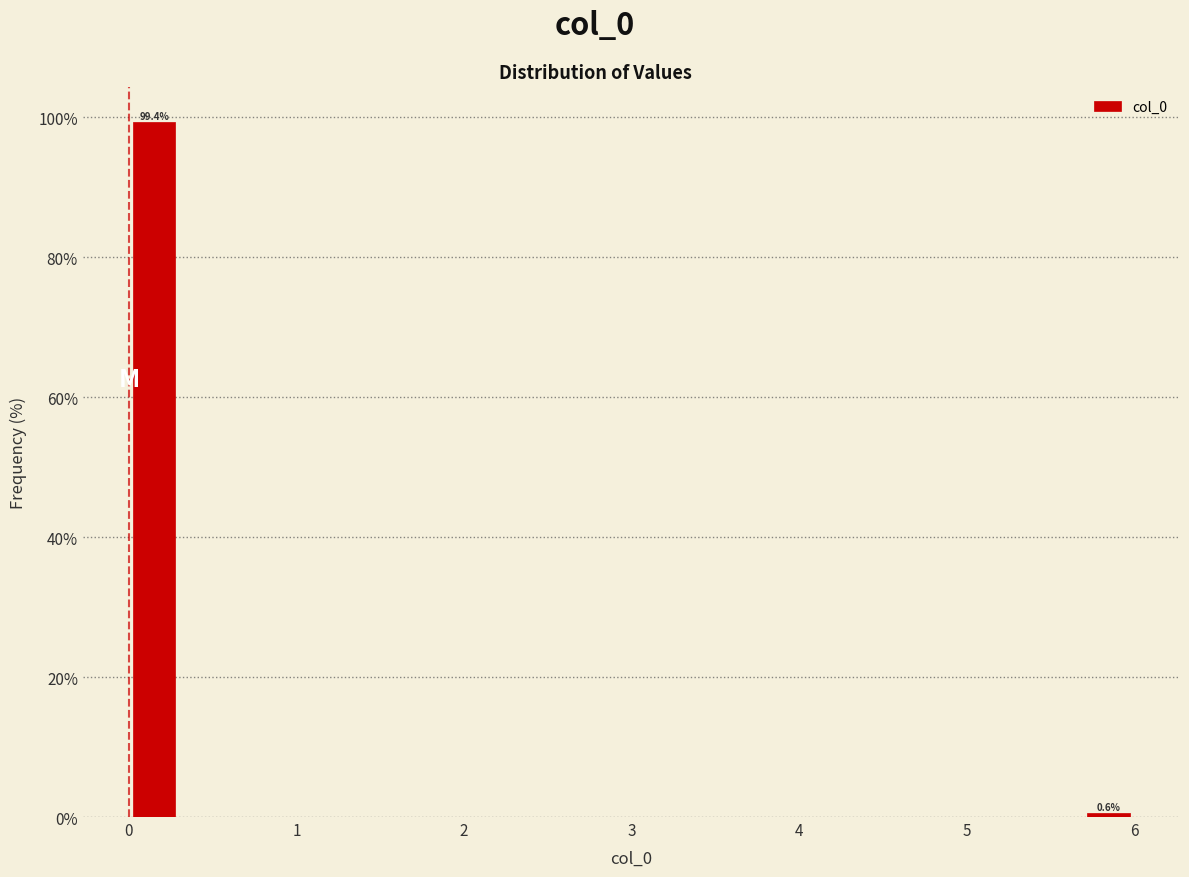

Around what value on the x-axis is the tallest bar? Give the approximate position of its centre, as read against the axis.

0.2